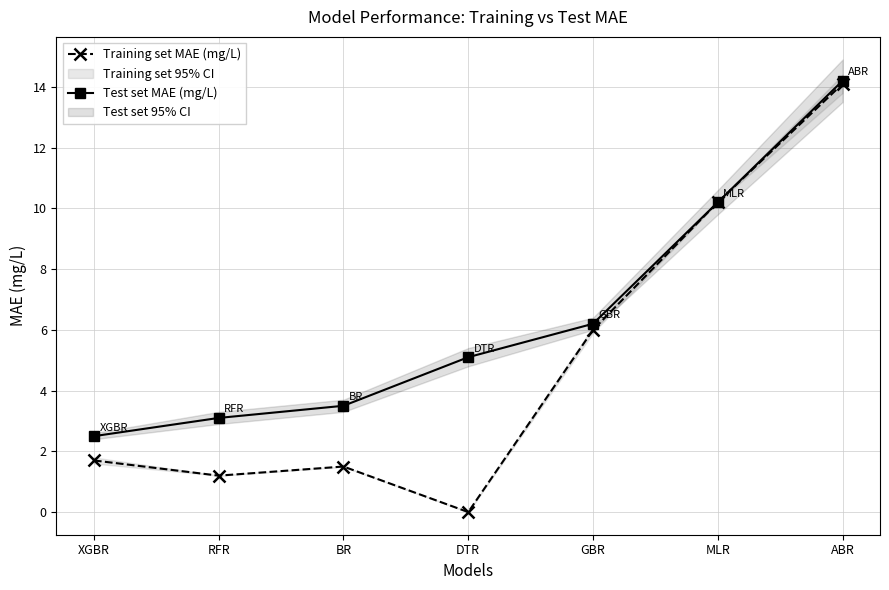

True or false: Training set MAE (mg/L) and Test set MAE (mg/L) intersect in this chart.

False